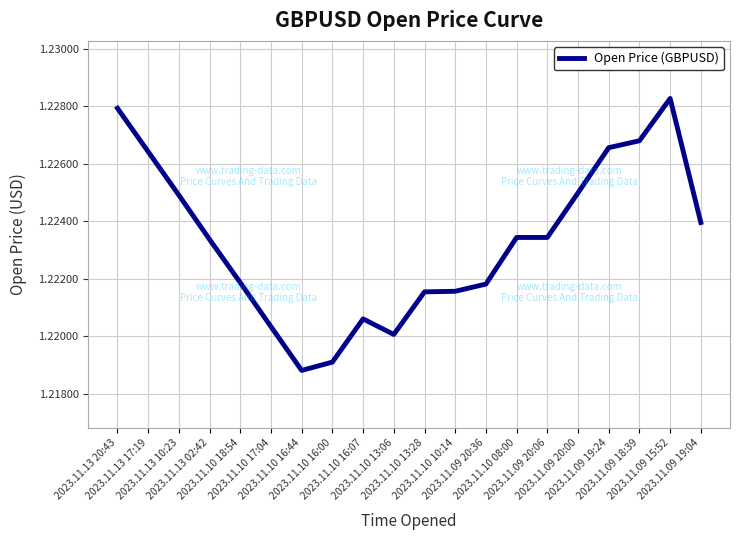

How many values are between 1 and 2?

20